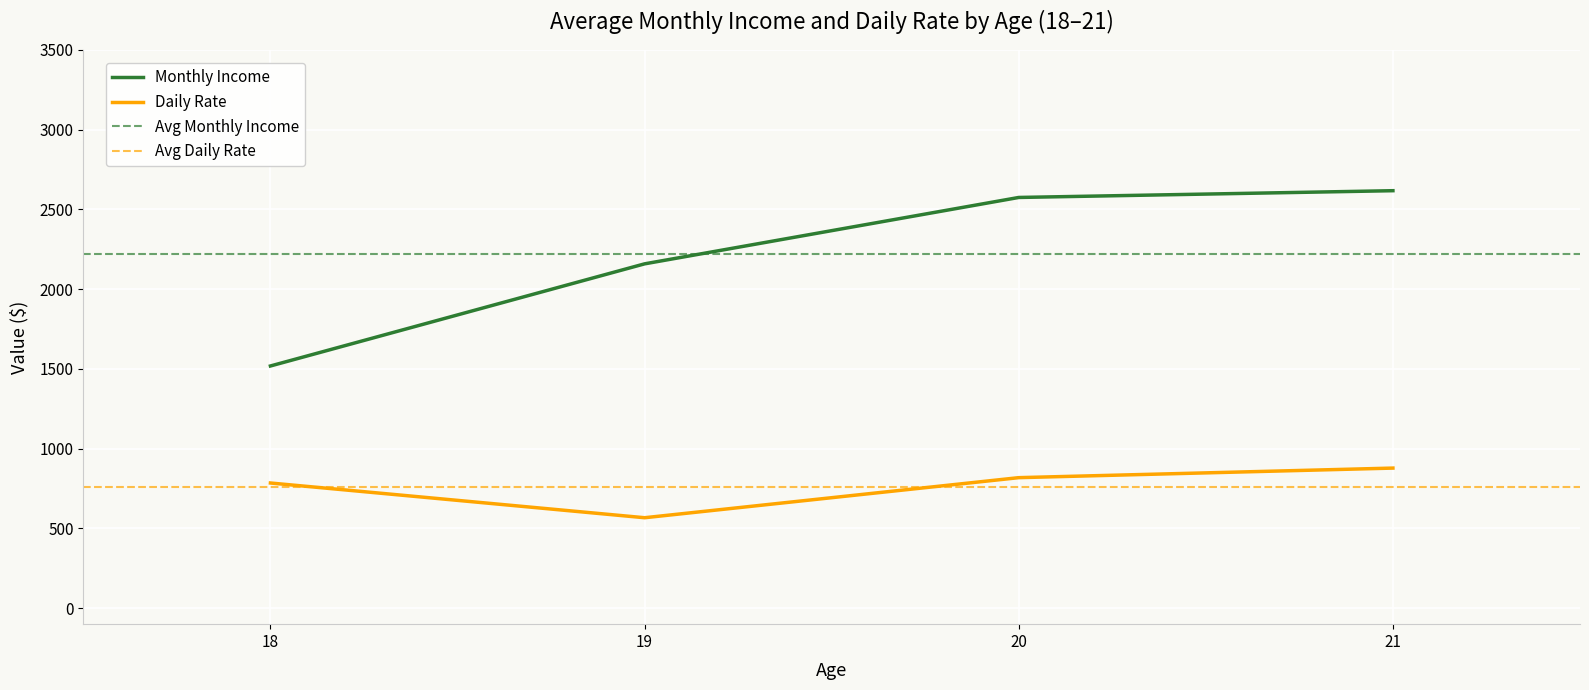

Which series ends up on top after the final intersection of MonthlyIncome and DailyRate?

MonthlyIncome